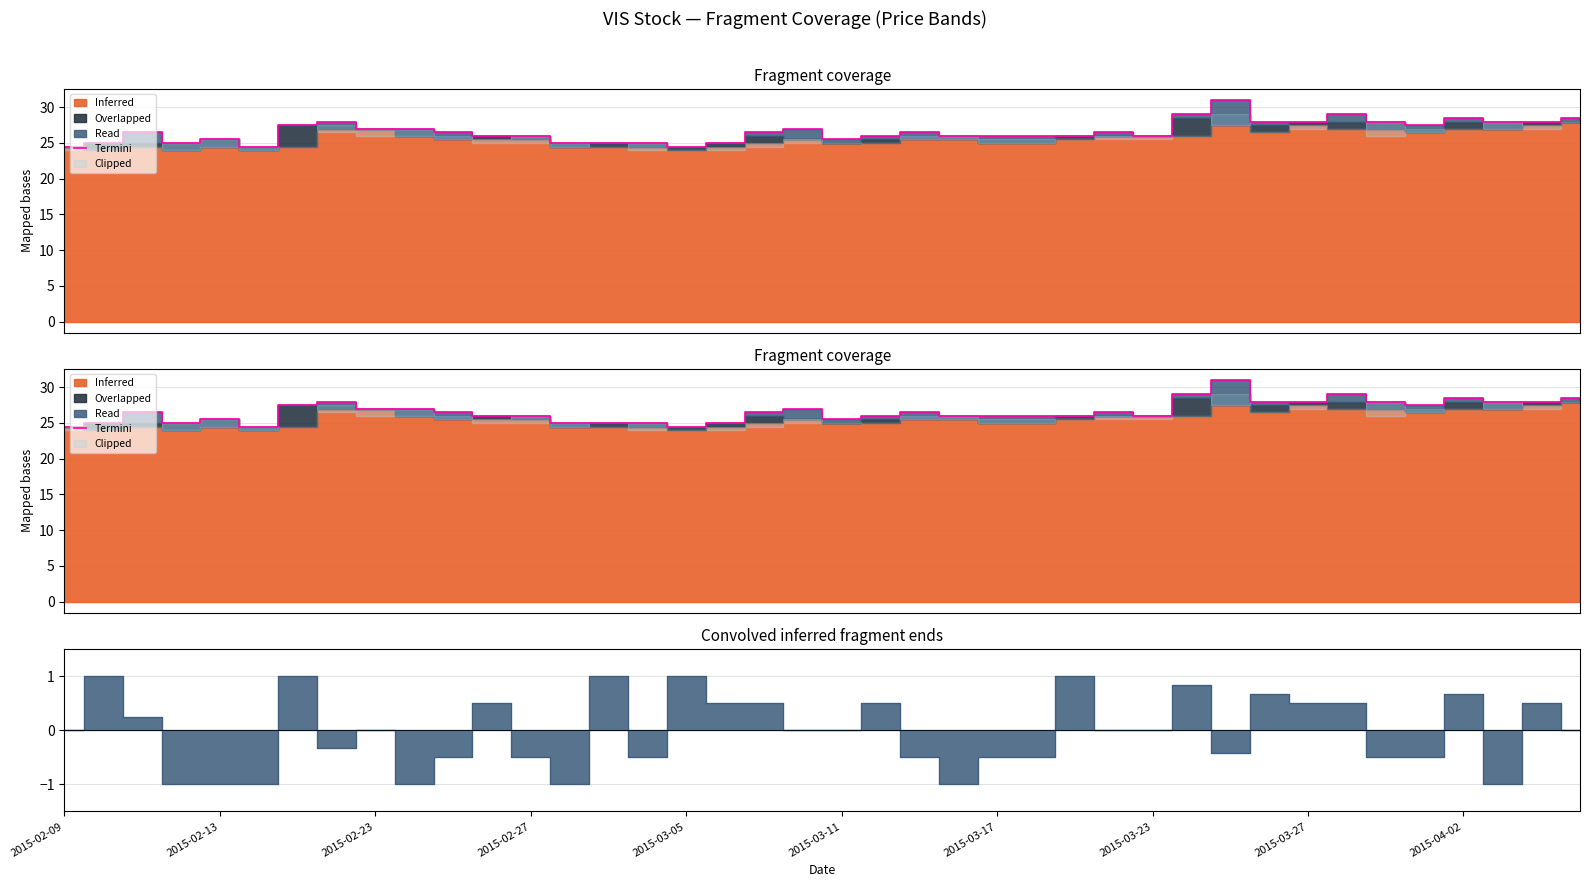

The chart shows a value of 50.0 at 30. True or false?

False